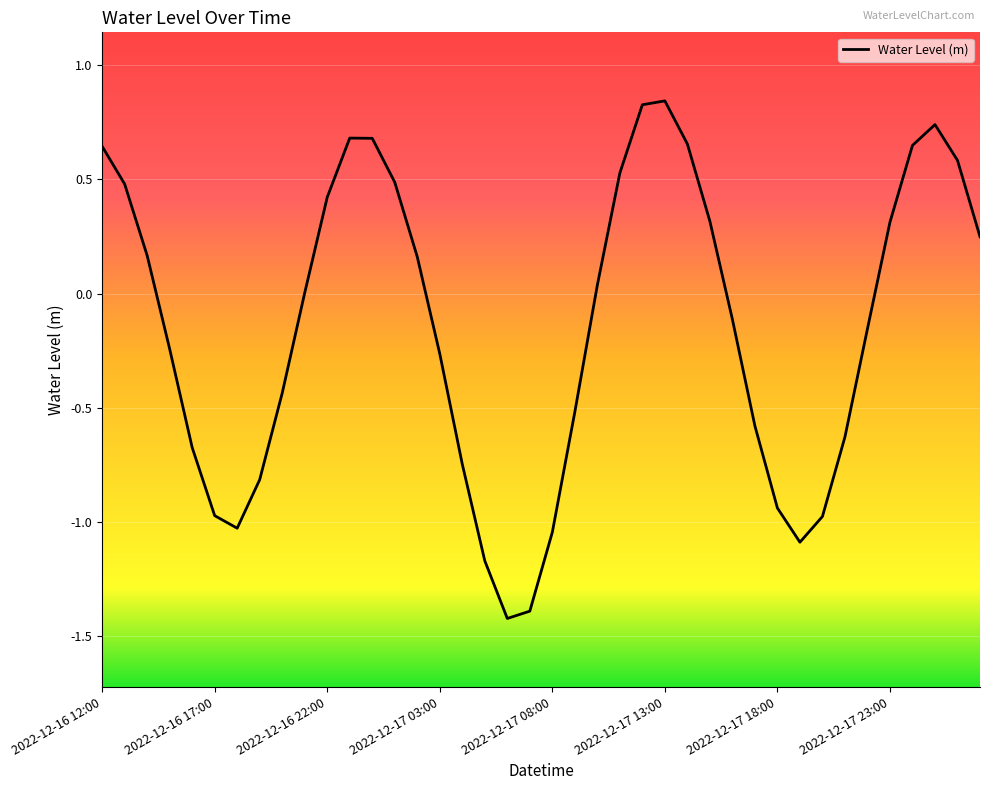

What is the smallest value displayed?

-1.4